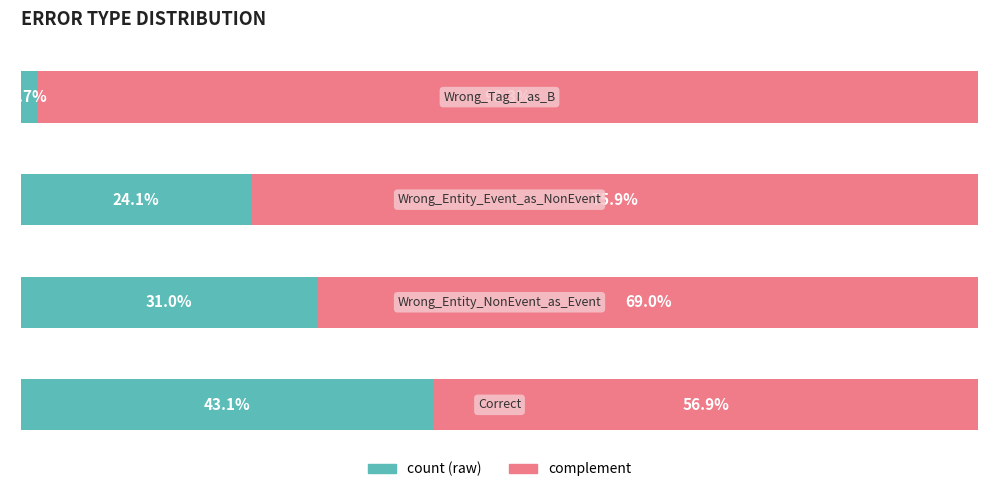

Reading left to right, what are all the values shown in this chart?

count: 43.1	31.0	24.1	1.7
complement: 56.9	69.0	75.9	98.3